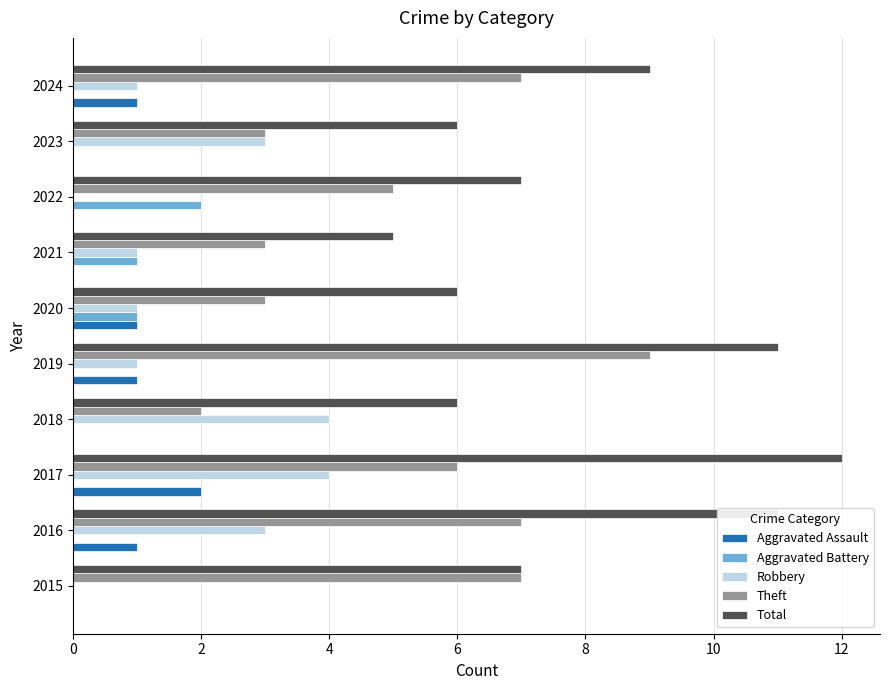

Which series has the largest total across all categories?

Total